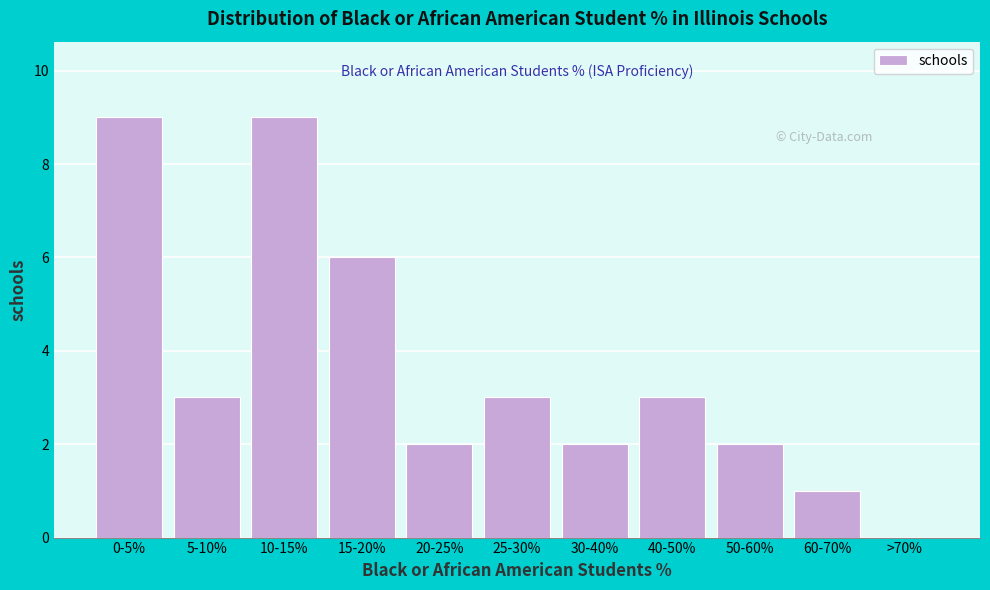

Reading left to right, what are all the values shown in this chart?

0-5%=9	5-10%=3	10-15%=9	15-20%=6	20-25%=2	25-30%=3	30-40%=2	40-50%=3	50-60%=2	60-70%=1	>70%=0